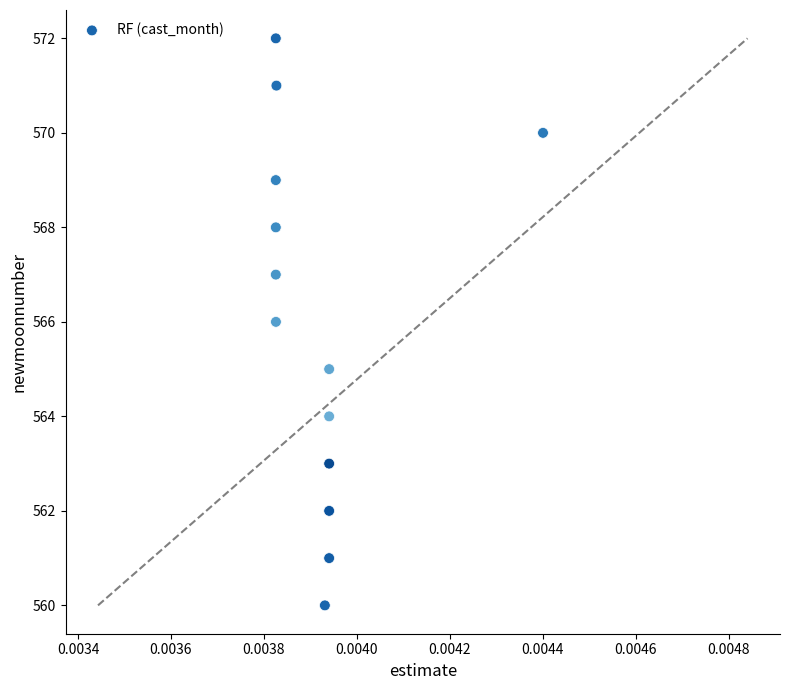

What is the range of Y values (max minus min)?

12